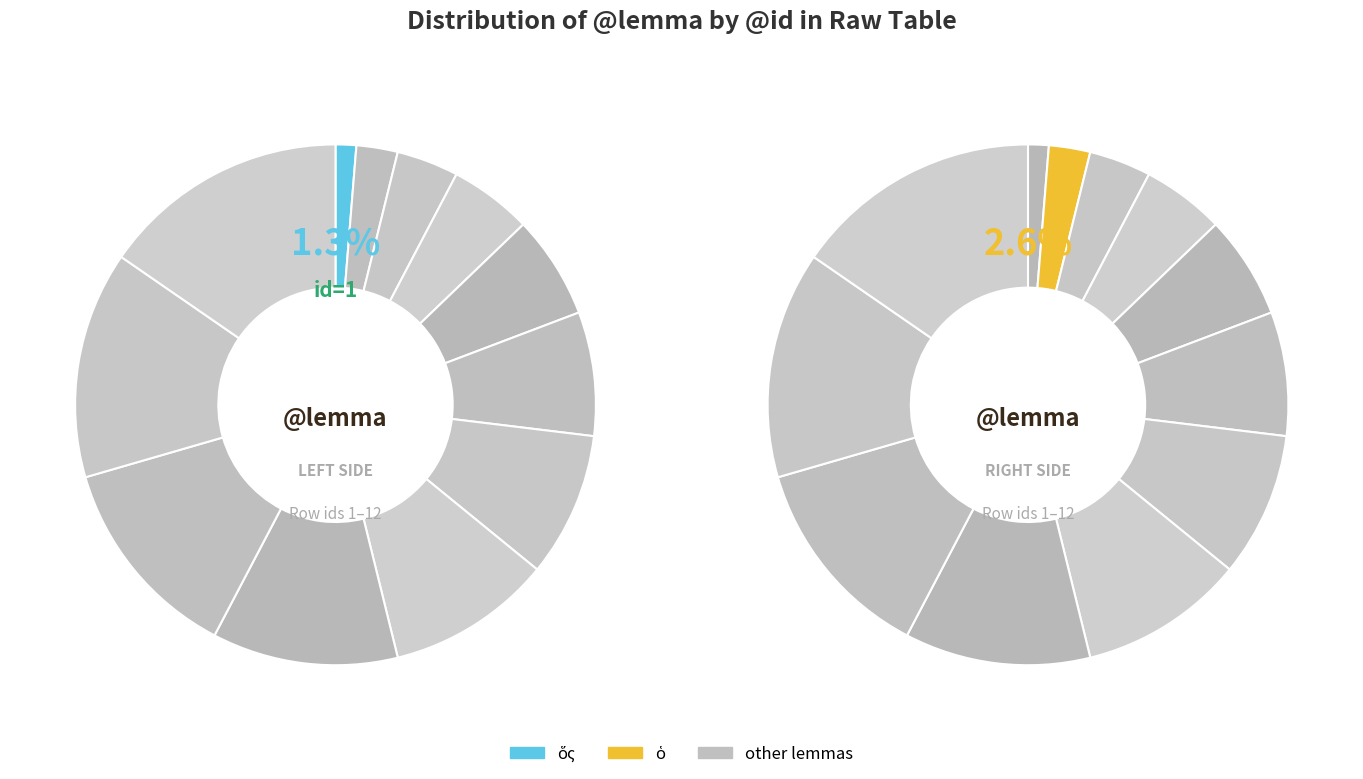

True or false: ὁ accounts for 3% of the total.

True